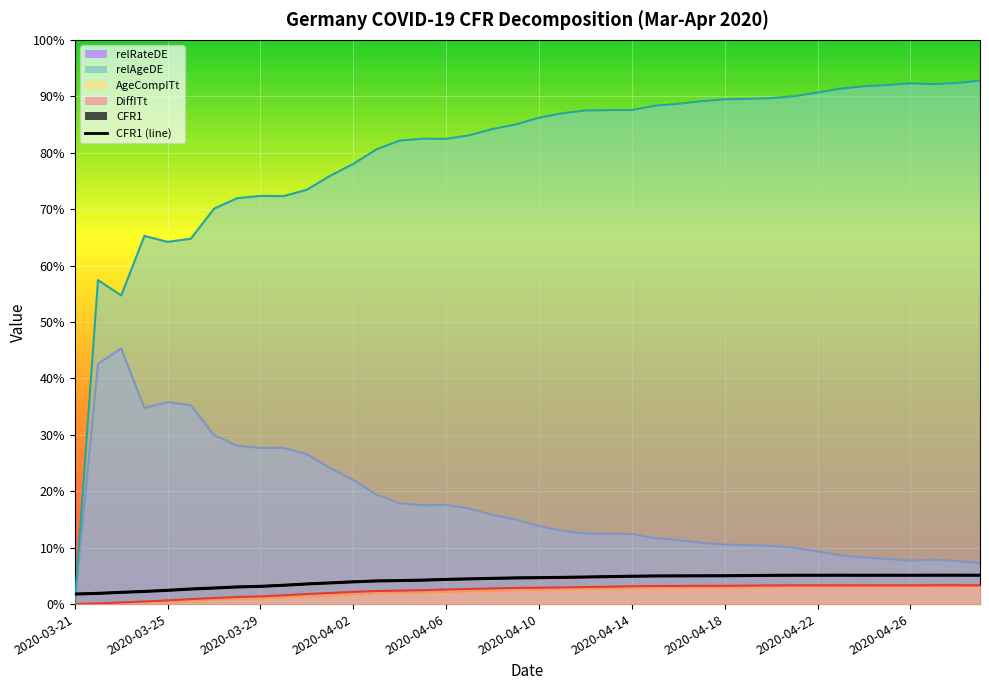

The chart shows a value of 0.1 at 18. True or false?

False